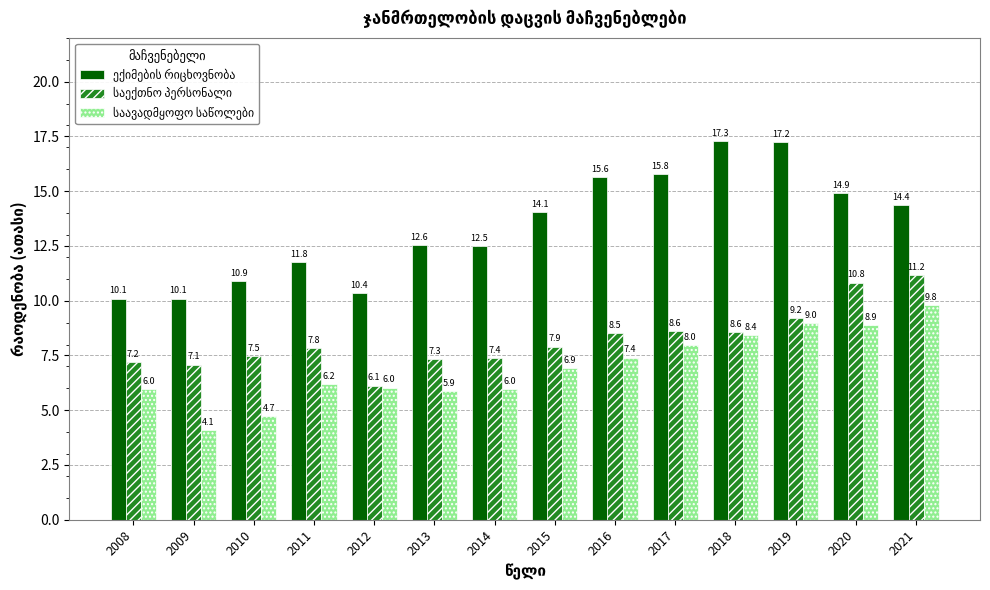

What is the total value across all series at 2019?

35.4